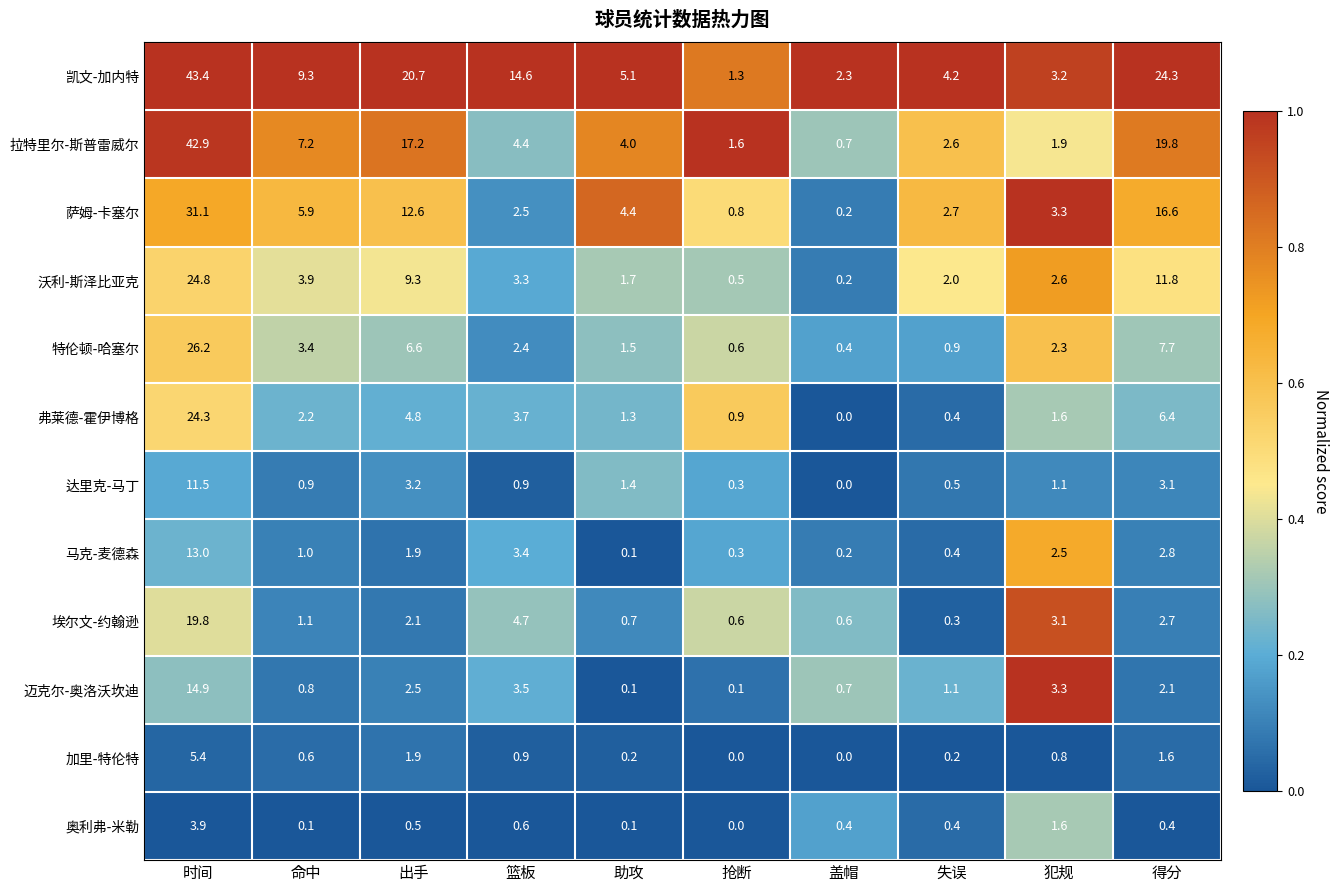

Which series has the widest spread of values?

拉特里尔-斯普雷威尔